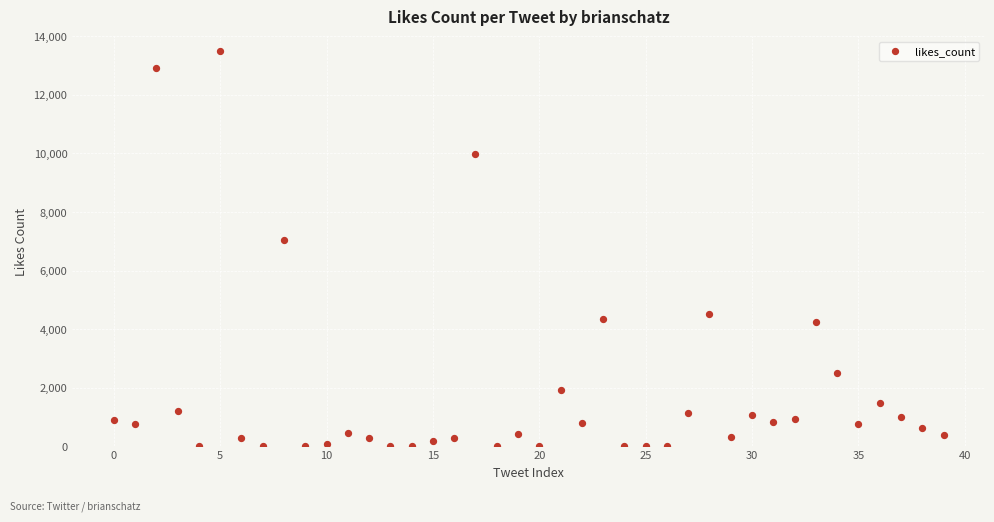

What is the range of Y values (max minus min)?

13483